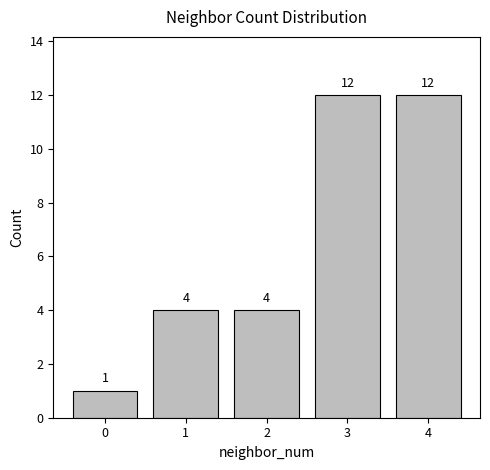

How many values are between 4 and 12?

4